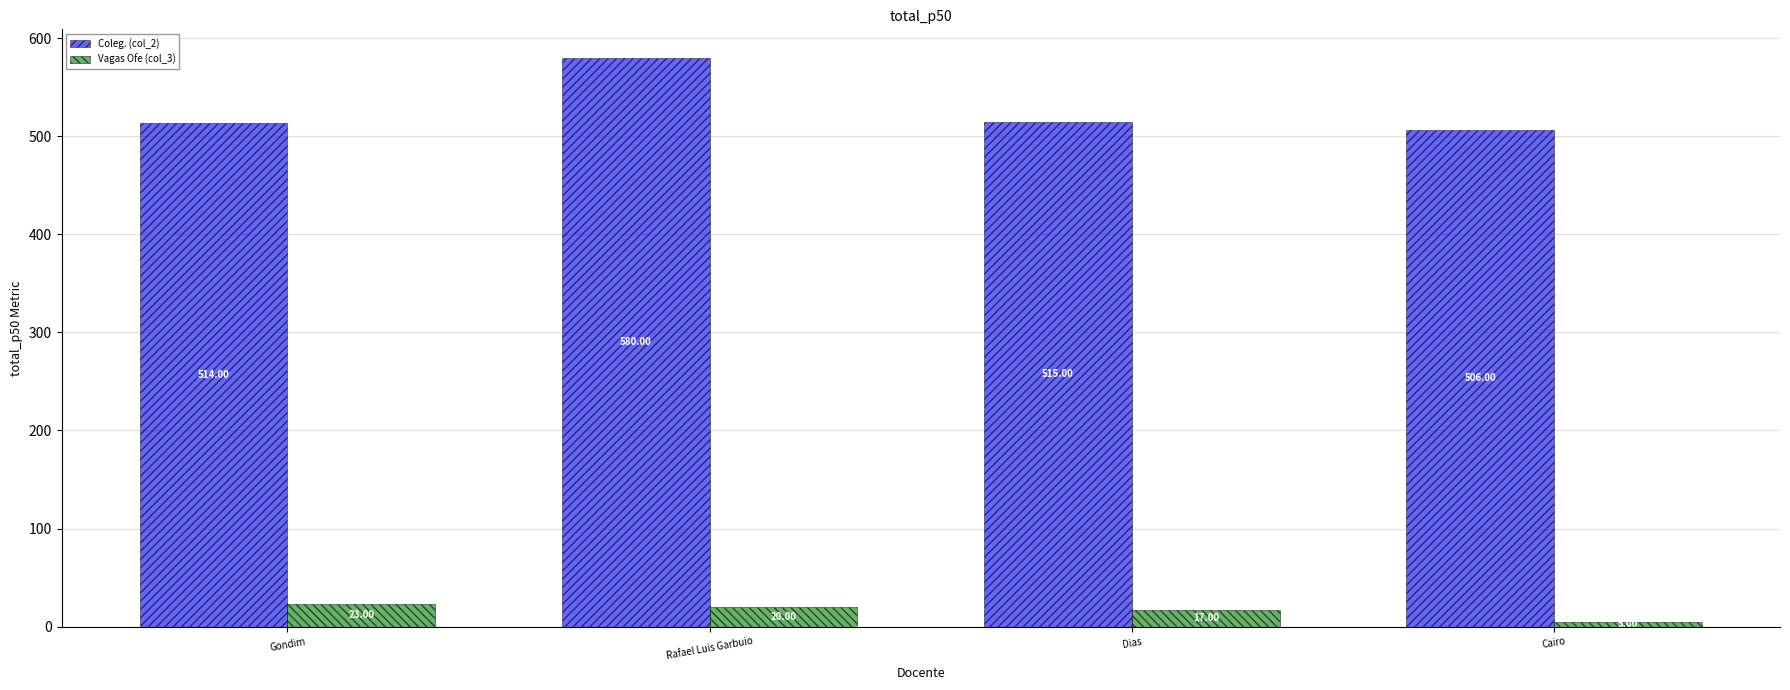

Read the Coleg. (col_2) value at Gondim.

514